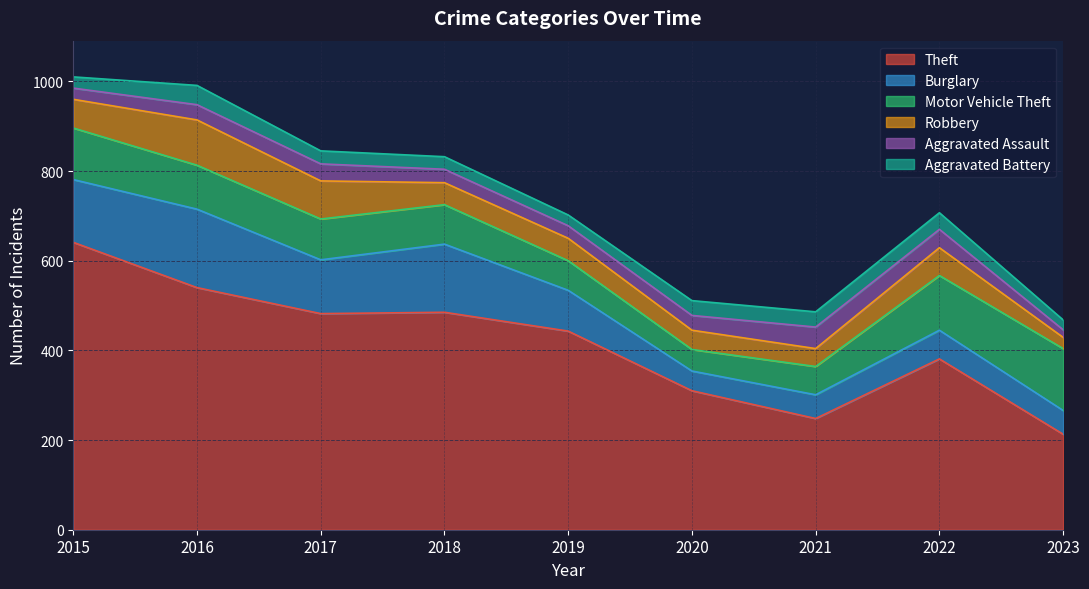

What is the sum of the Aggravated Battery values at 2020 and 2016?

76